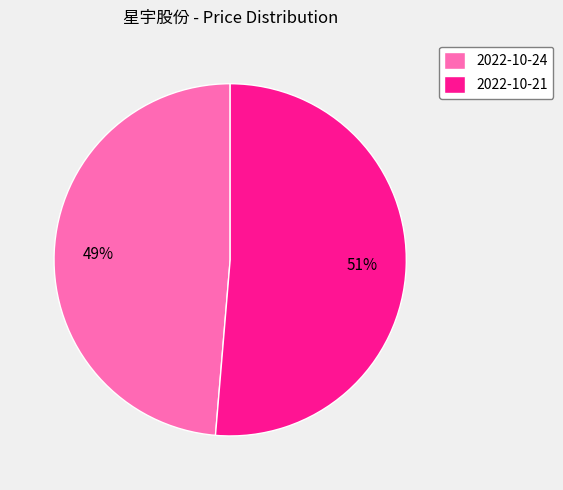

To the nearest percent, what is the average slice percentage?

50%